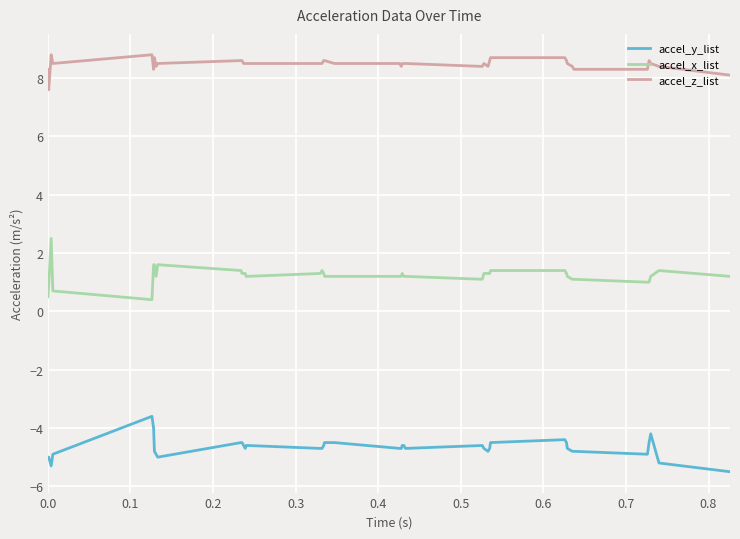

List the series in order of their peak value, highest first.

accel_z_list, accel_x_list, accel_y_list